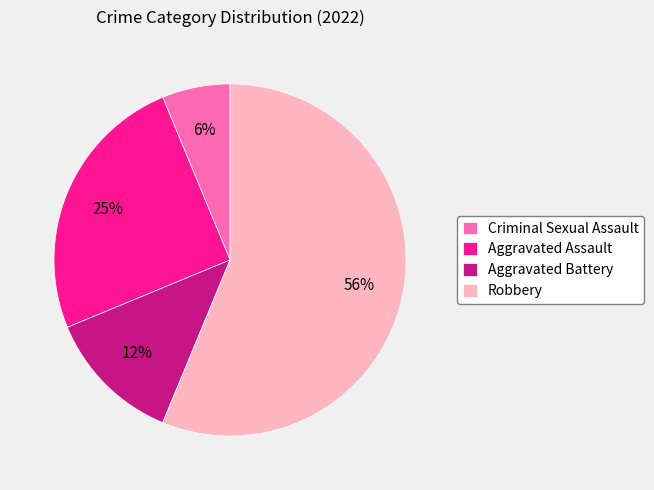

What percentage is the Aggravated Assault slice, to the nearest percent?

25%